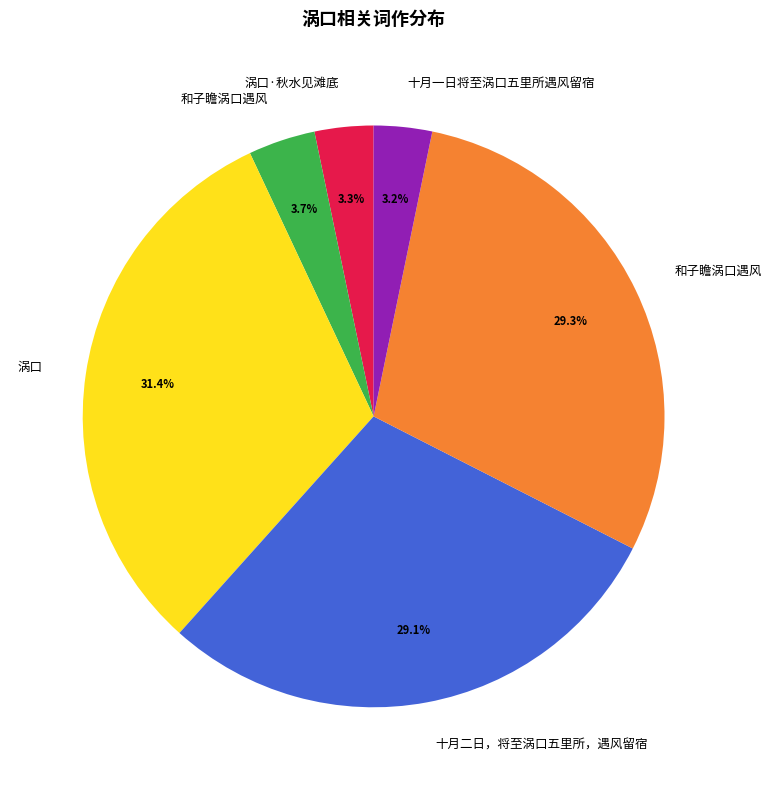

Is there any slice that represents more than half of the pie?

No